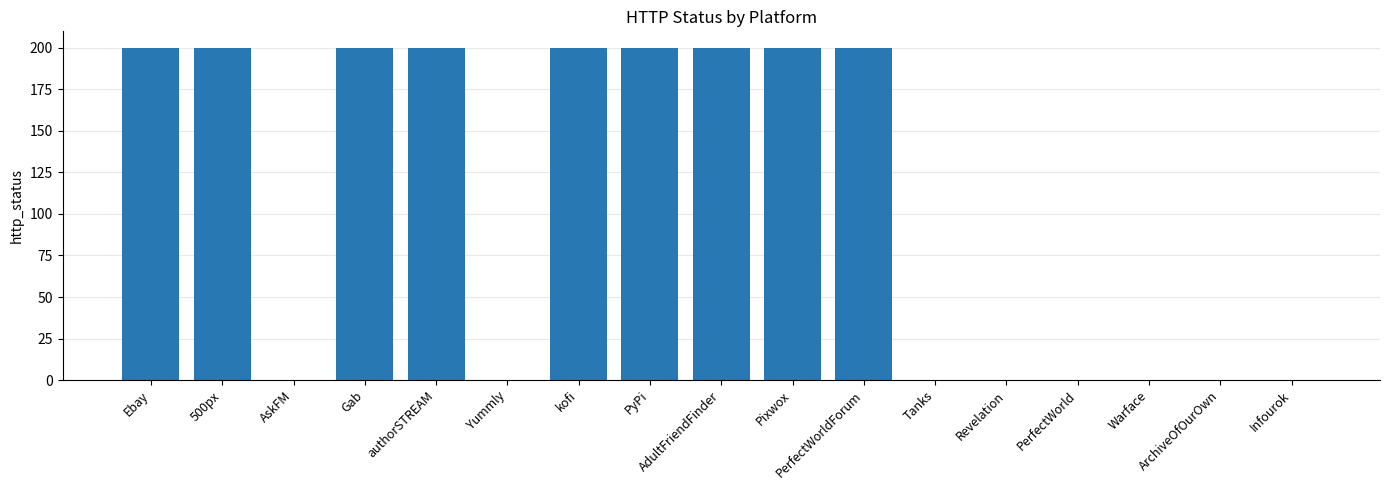

What is the sum of the values at Gab and 500px?

400